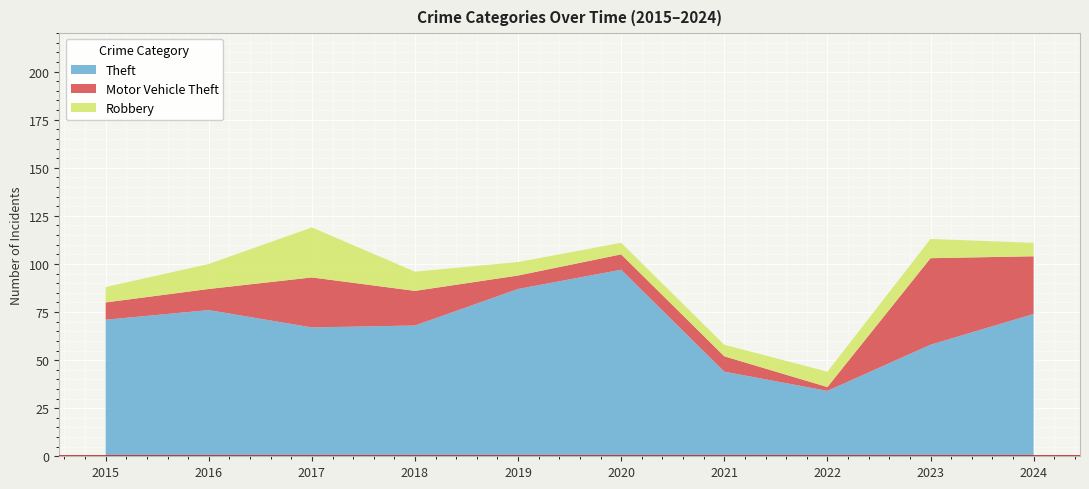

Reading left to right, what are all the values shown in this chart?

Theft: 71	76	67	68	87	97	44	34	58	74
Motor Vehicle Theft: 9	11	26	18	7	8	8	2	45	30
Robbery: 8	13	26	10	7	6	6	8	10	7